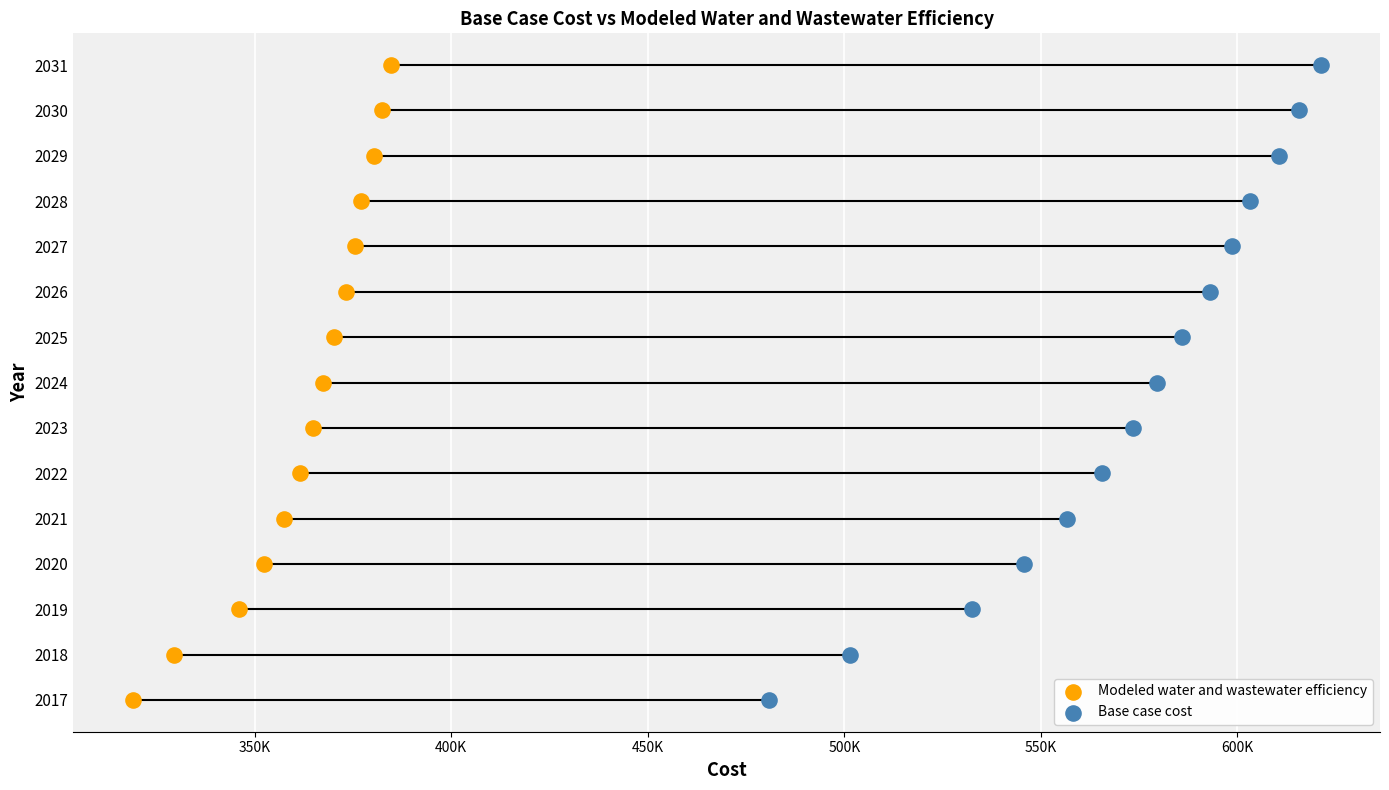

What are all the series names shown in the legend?

Modeled water and wastewater efficiency, Base case cost